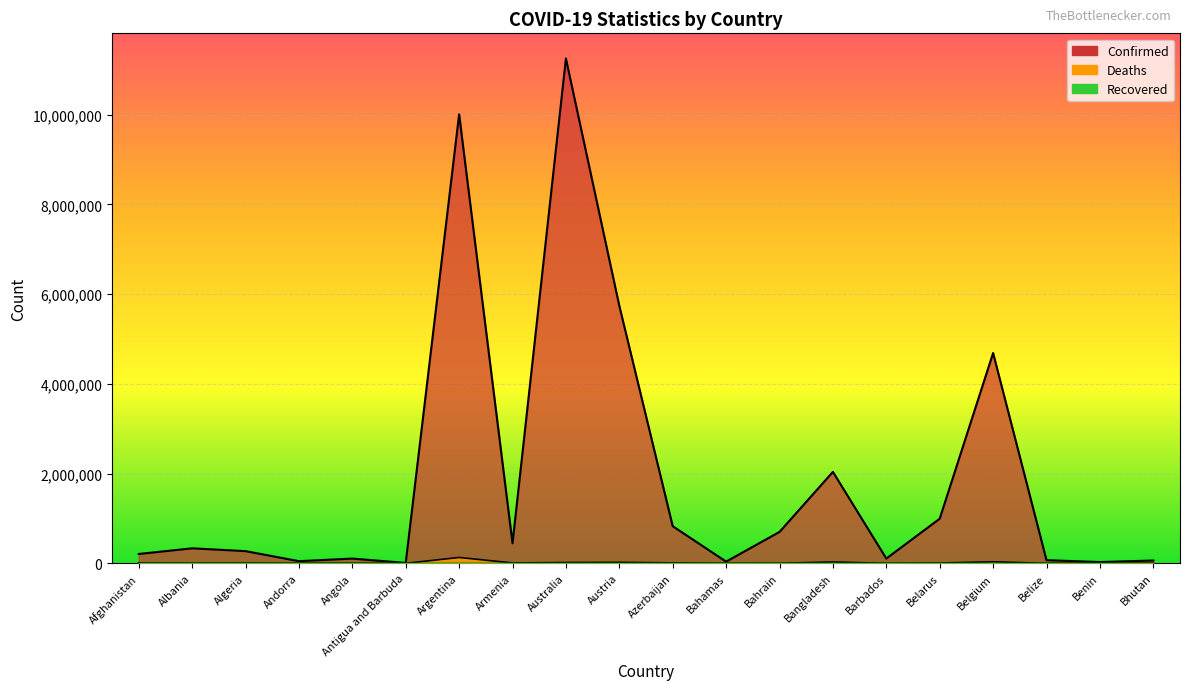

True or false: Confirmed has a value of 994037 at Belarus.

True